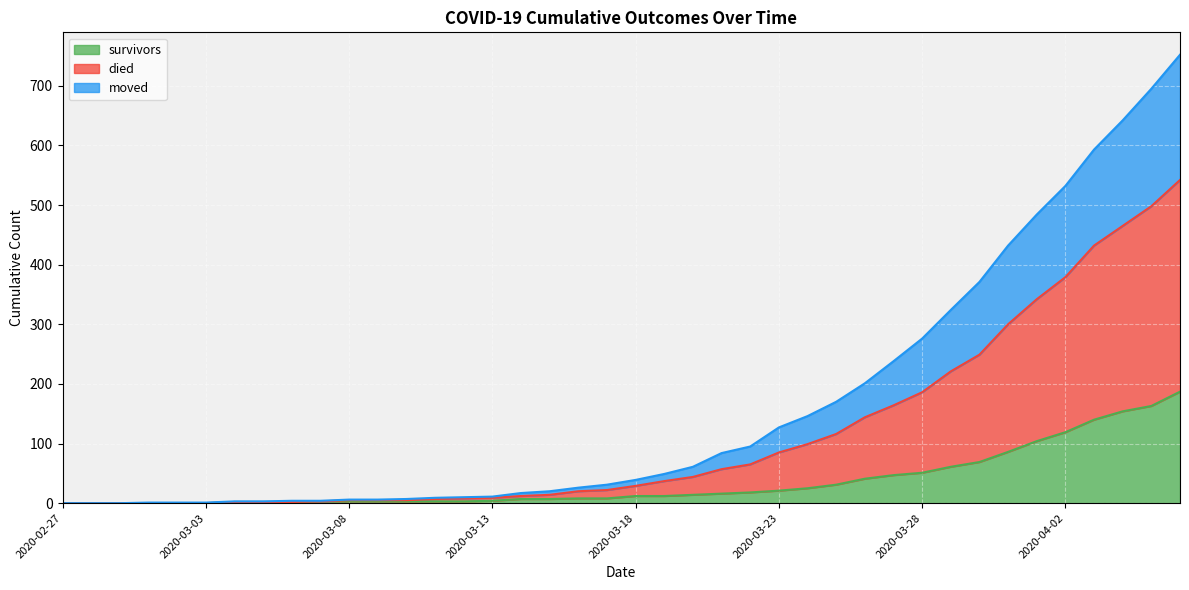

Rank the series by their average value, from lowest to highest.

survivors, moved, died